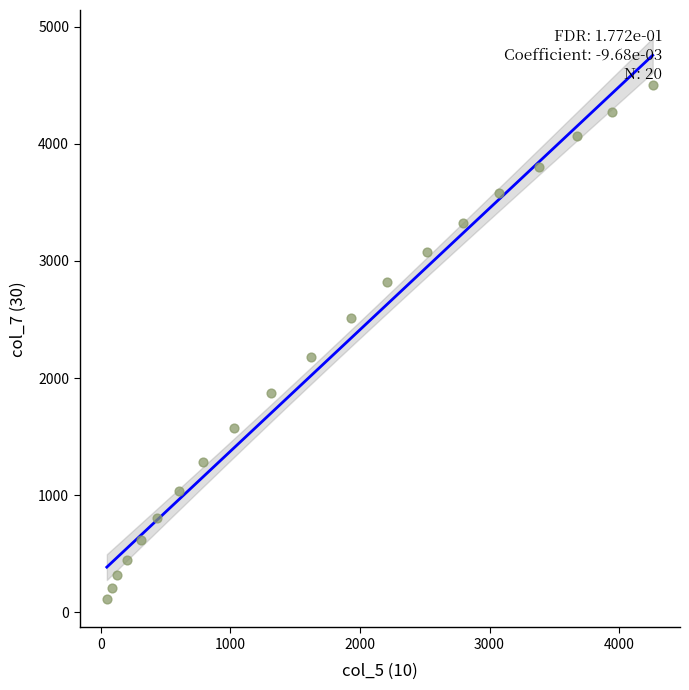

What Y value in the scatter plot is closest to 2306?

2180.7